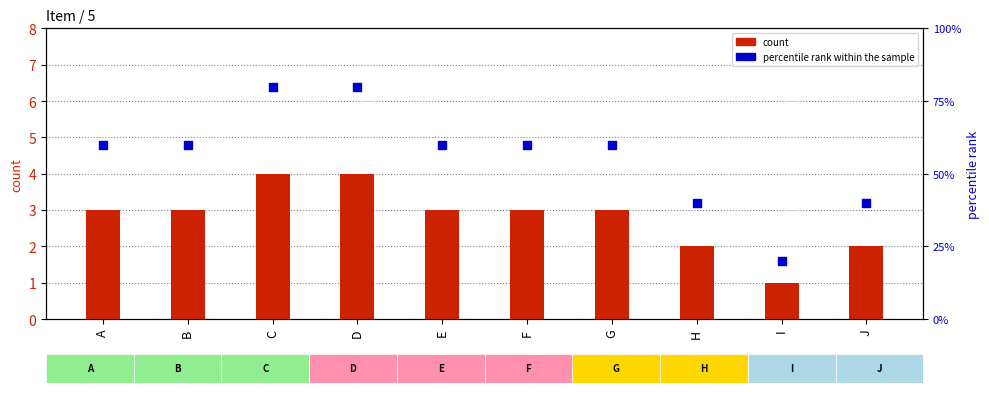

Which series has the widest spread of Y values?

percentile rank within the sample